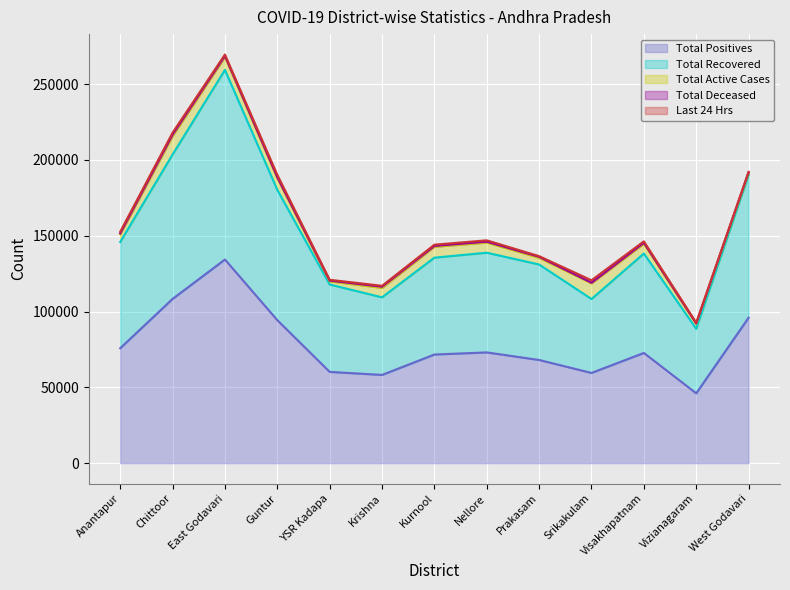

True or false: Total Active Cases and Total Recovered cross at least once.

False